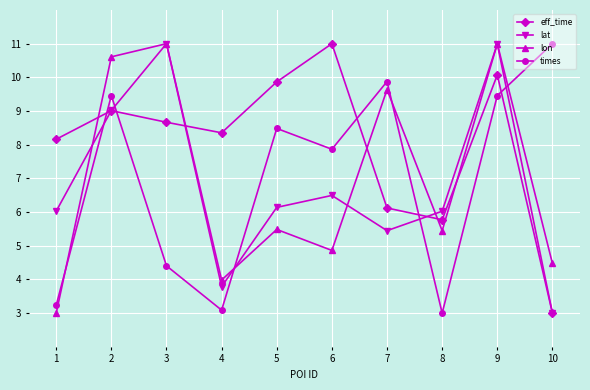

Where is times nearest to the value 7?

6